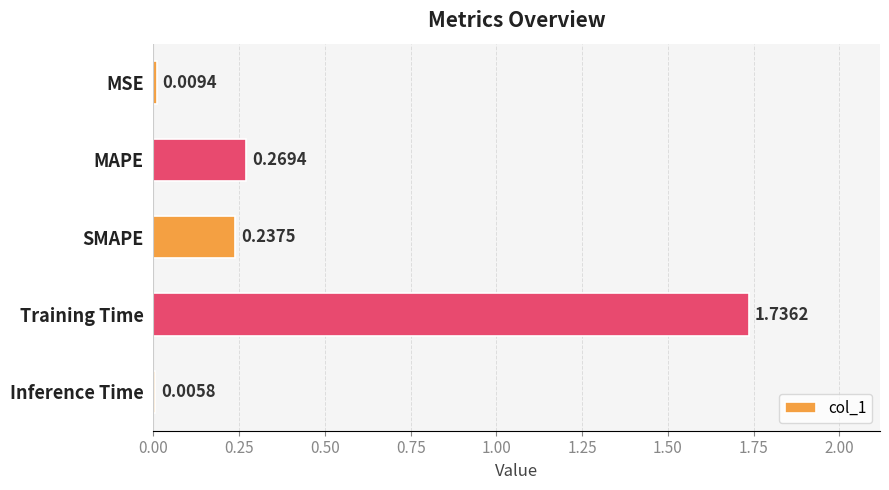

Between Inference Time and Training Time, which is larger?

Training Time